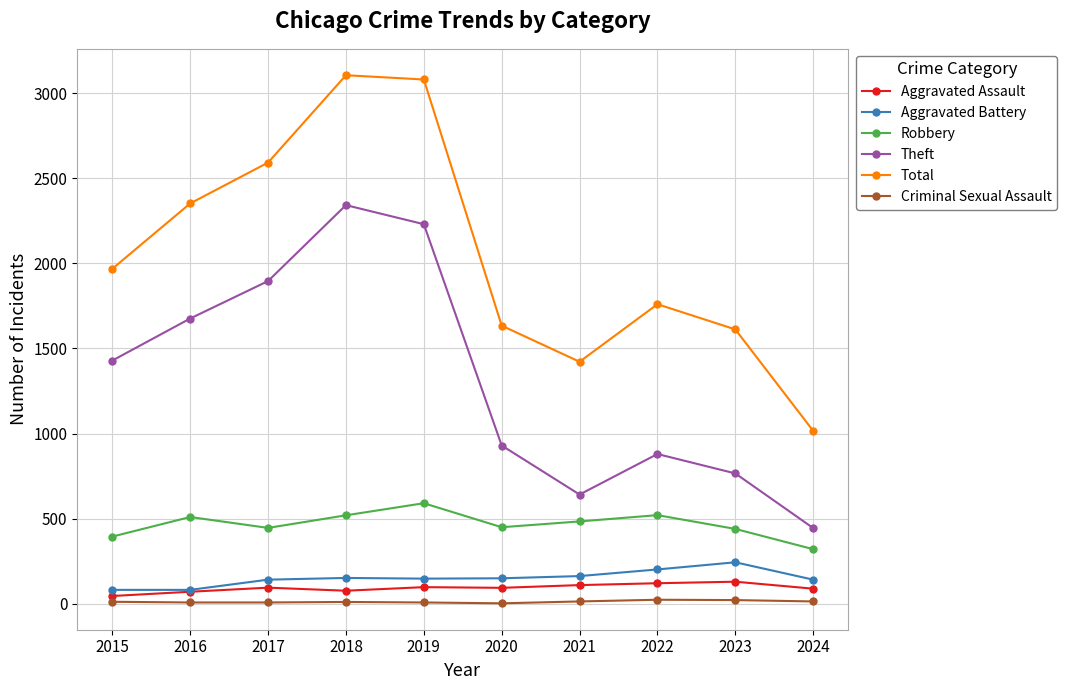

True or false: Aggravated Battery has a value of 150 at 2020.

True